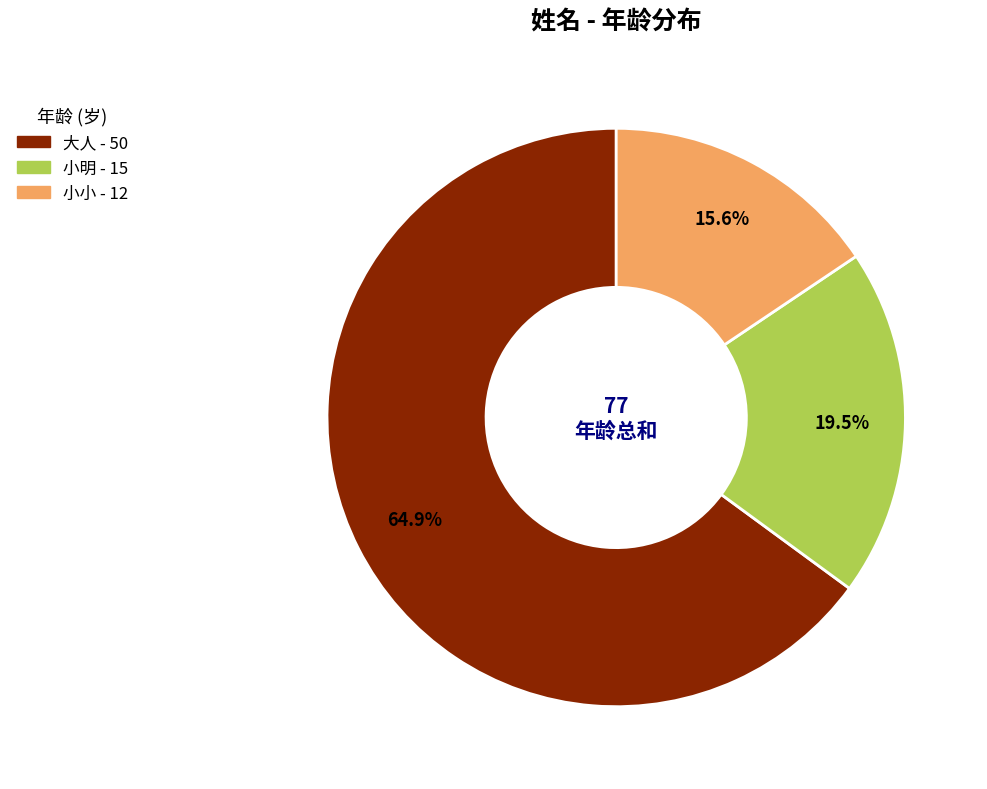

Does 小小 account for over 50% of the chart?

No